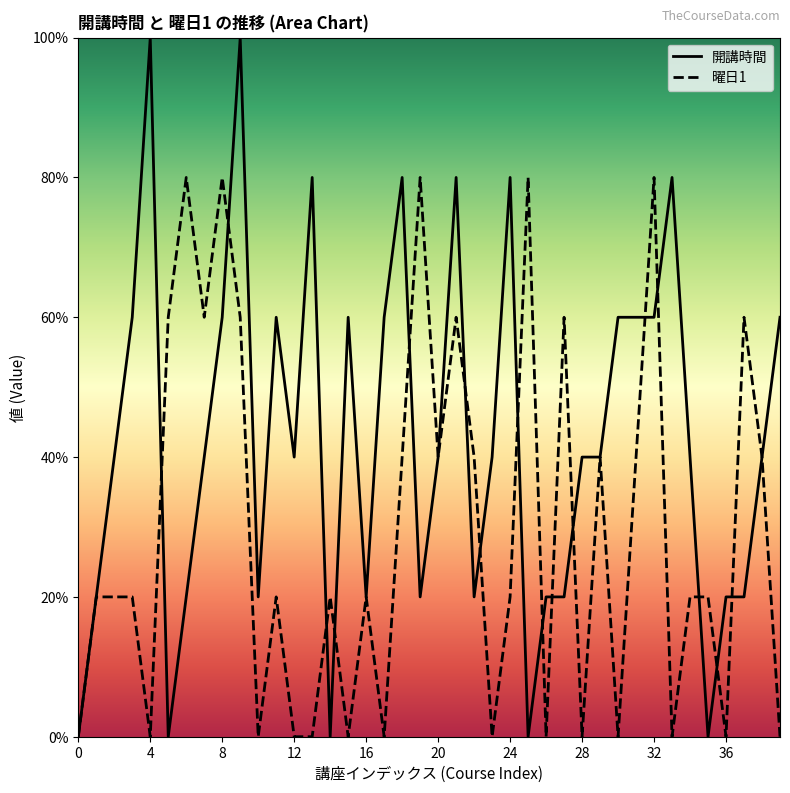

What are all the series names shown in the legend?

開講時間, 曜日1